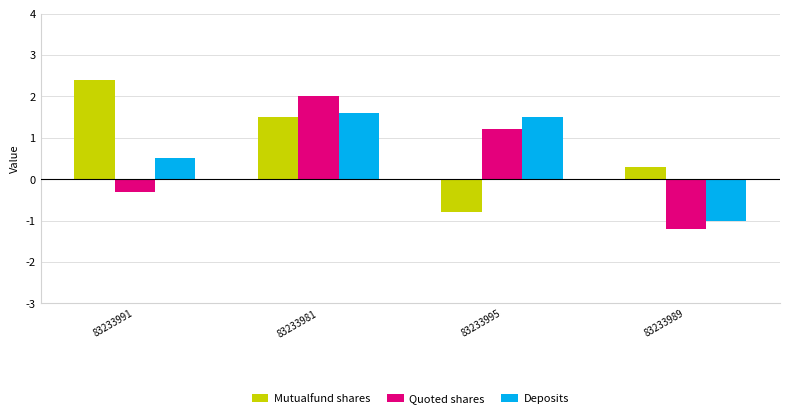

List the series in order of their overall mean, highest first.

Mutualfund shares, Deposits, Quoted shares